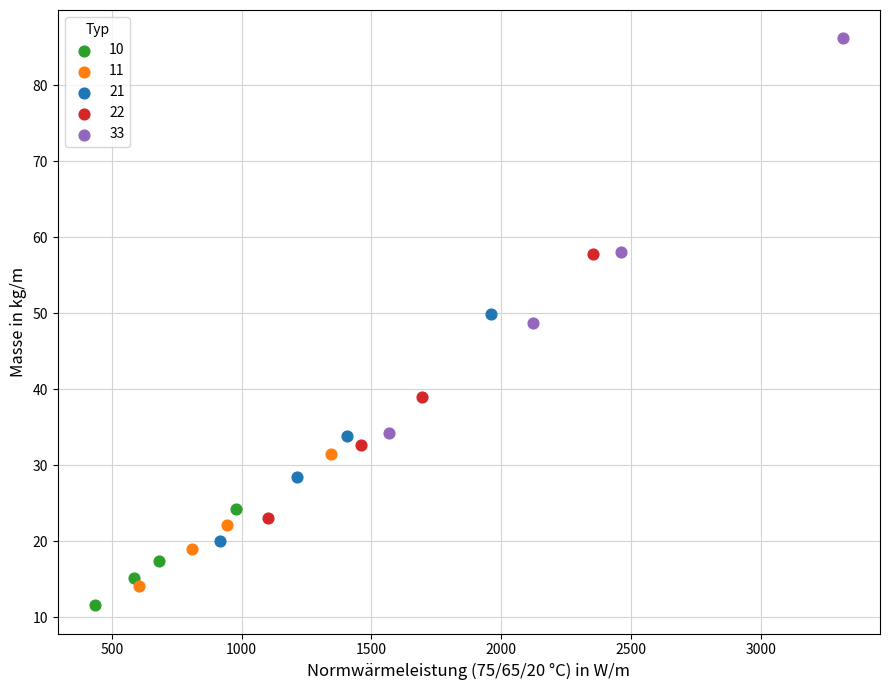

Which series has the widest spread of Y values?

33